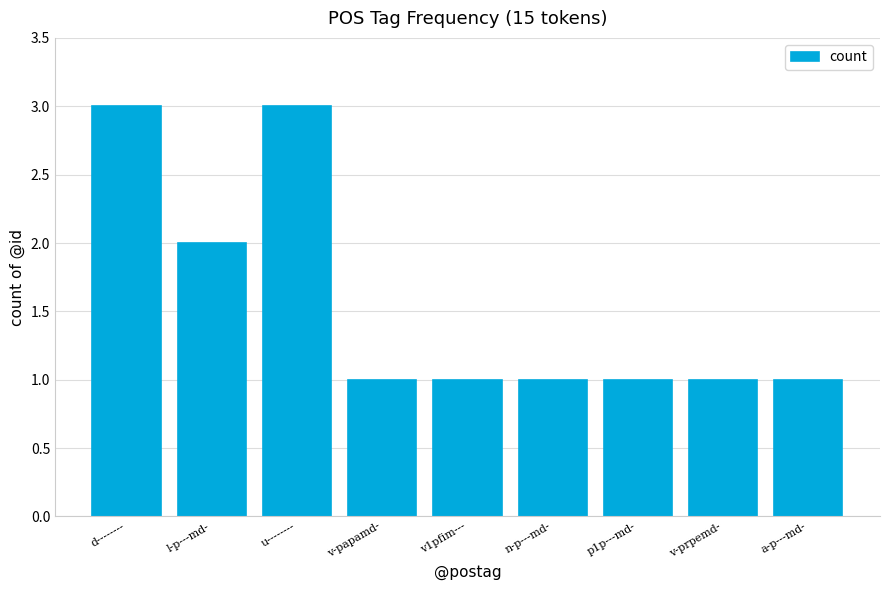

The value at d-------- is 5. True or false?

False